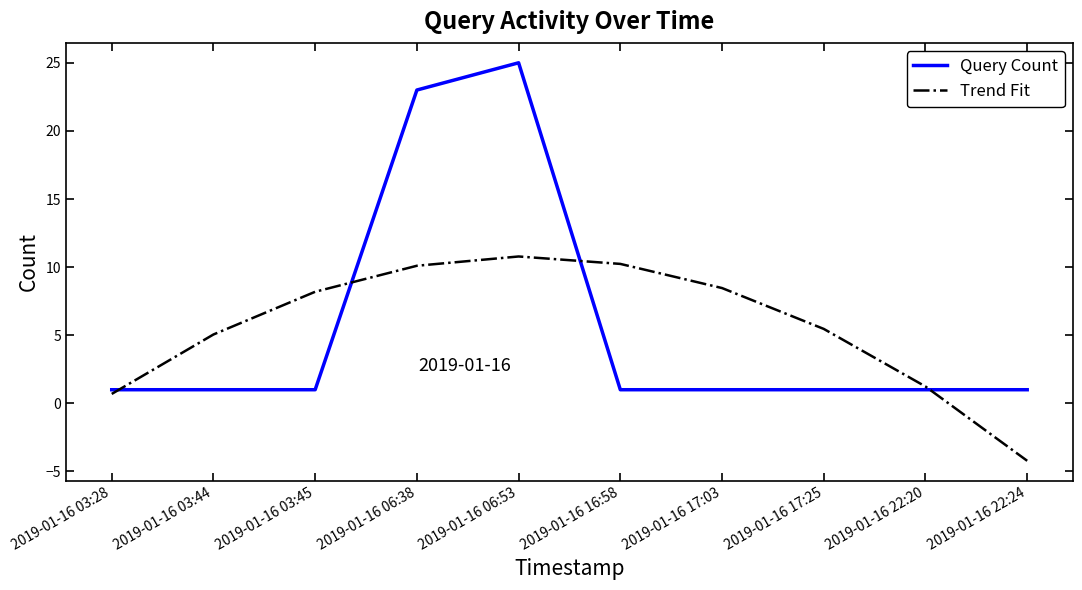

Reading left to right, extract all data points from this chart.

Query Count: 1.0	1.0	1.0	23.0	25.0	1.0	1.0	1.0	1.0	1.0
Trend Fit: 0.7	5.1	8.2	10.1	10.8	10.2	8.5	5.5	1.2	-4.2